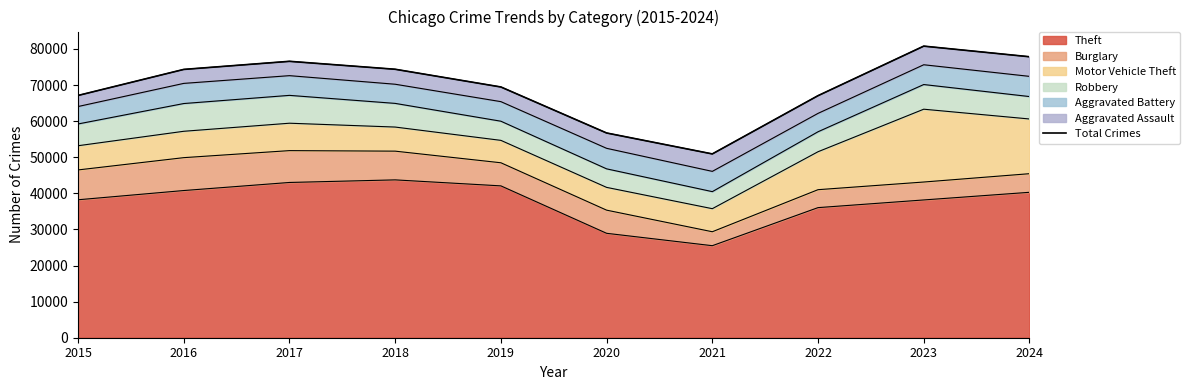

Approximately how many times larger is the value at 2016 compared to 2020?

1.3